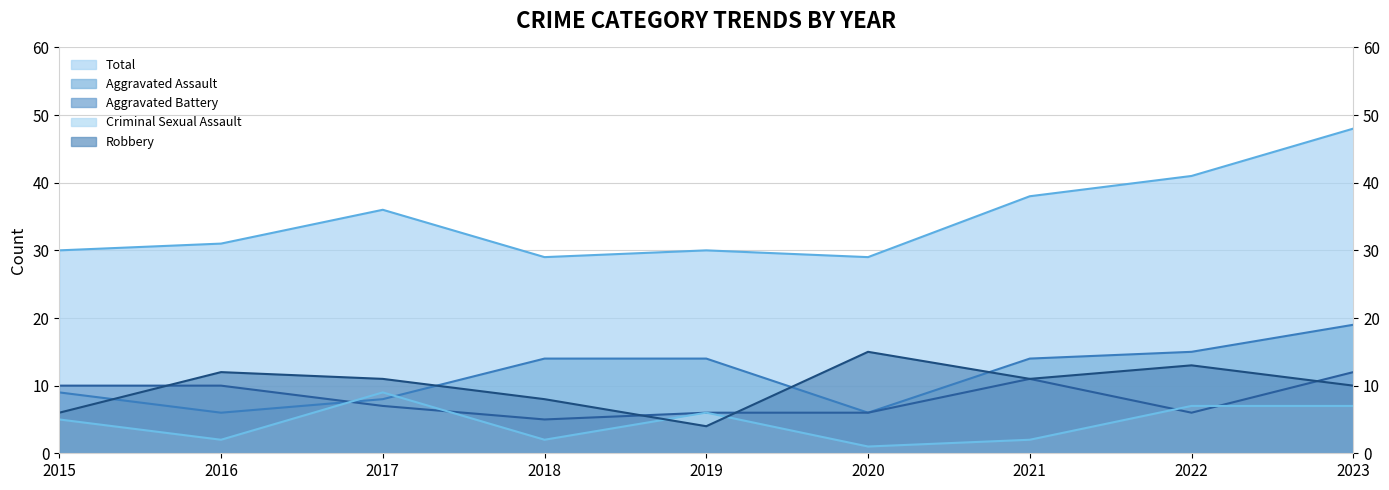

Does the chart have visible grid lines?

Yes